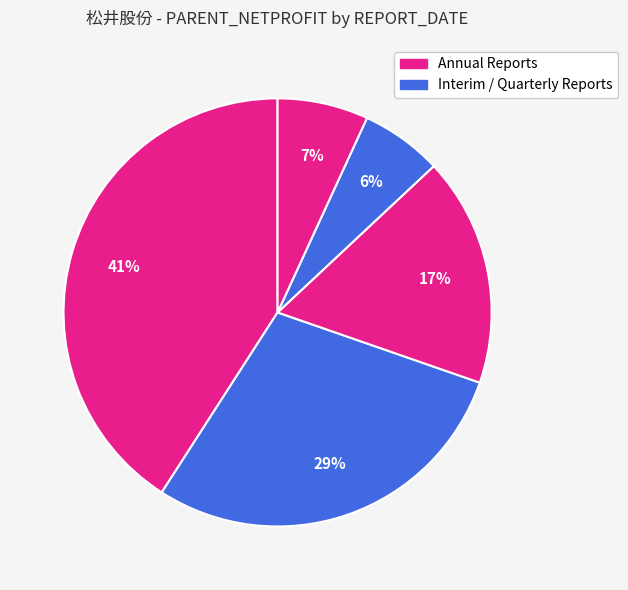

Count the number of slices in the pie.

5